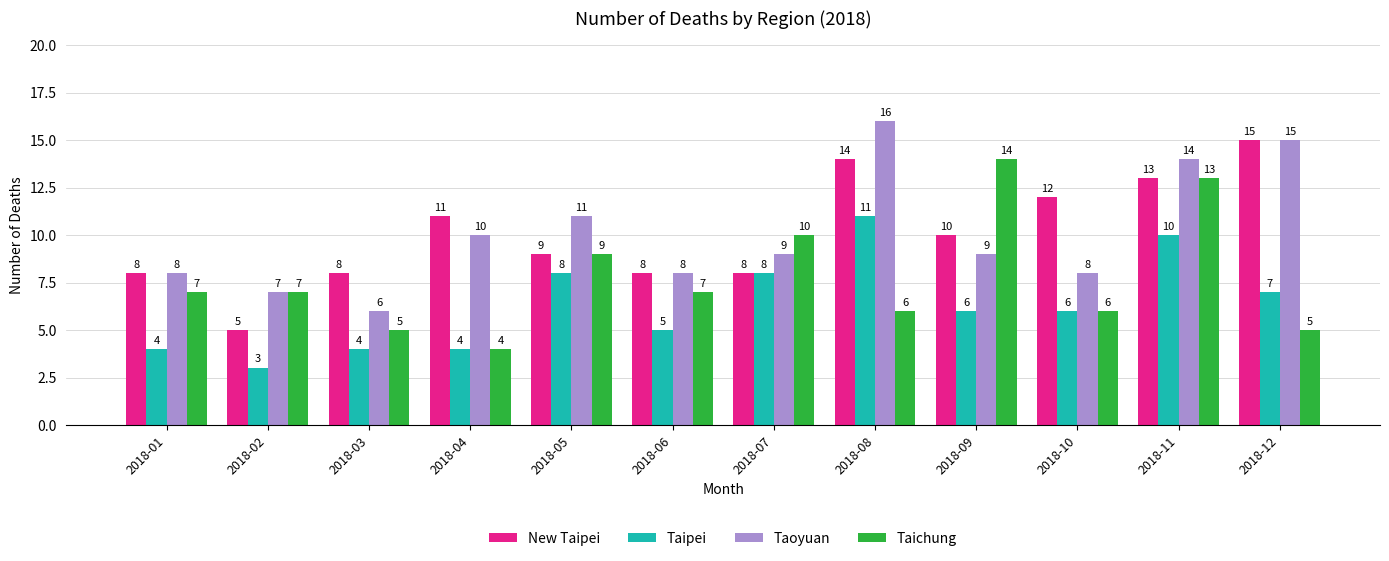

How many New Taipei values are between 8 and 13?

9